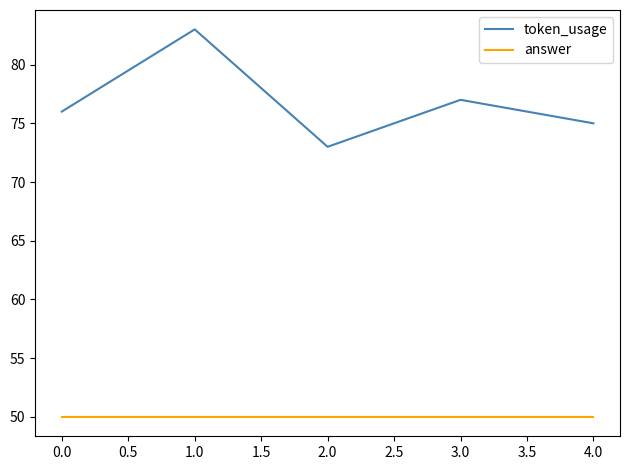

At which label is token_usage closest to 78?

3.0